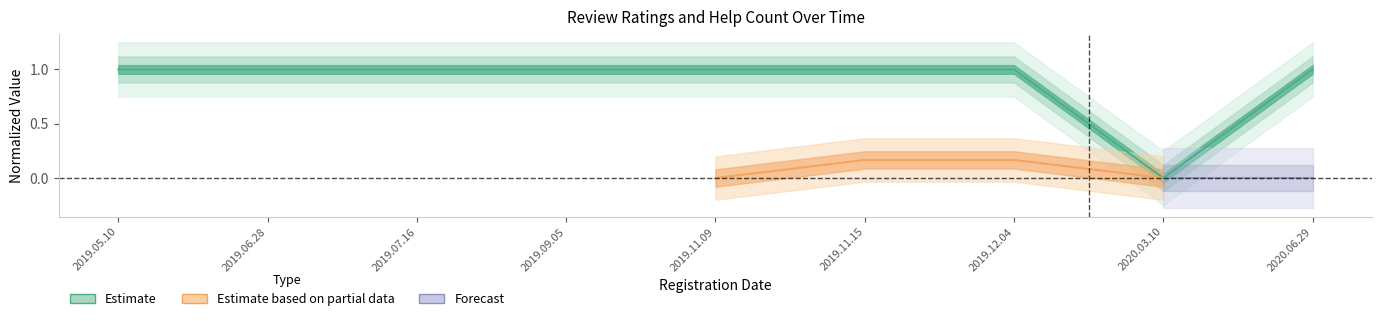

How many interior local valleys (lower than both neighbors) does the data have?

1